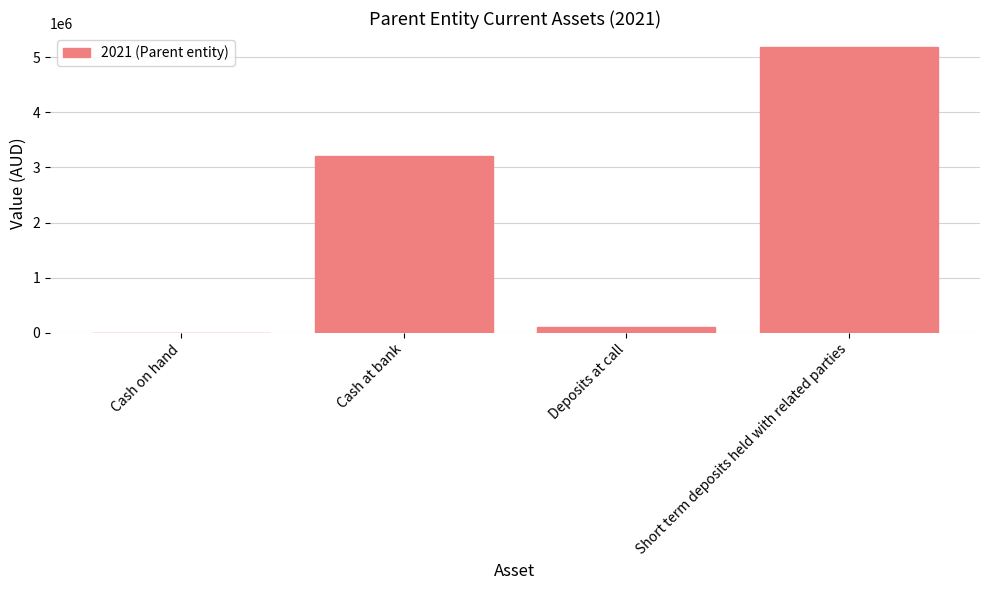

Reading left to right, what are all the values shown in this chart?

3000	3202396	96889	5180089